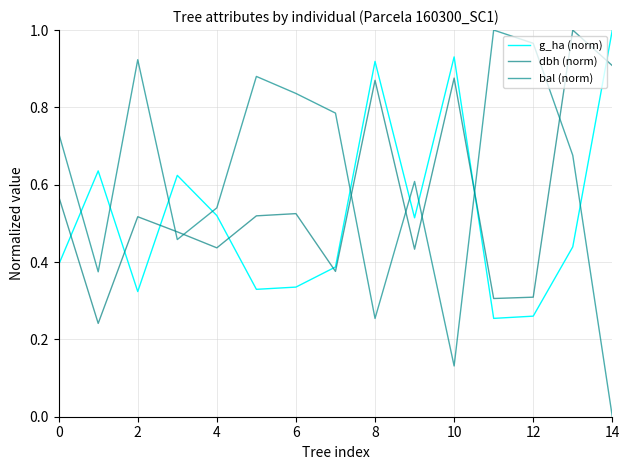

Which series has the largest range (max minus min)?

bal (norm)